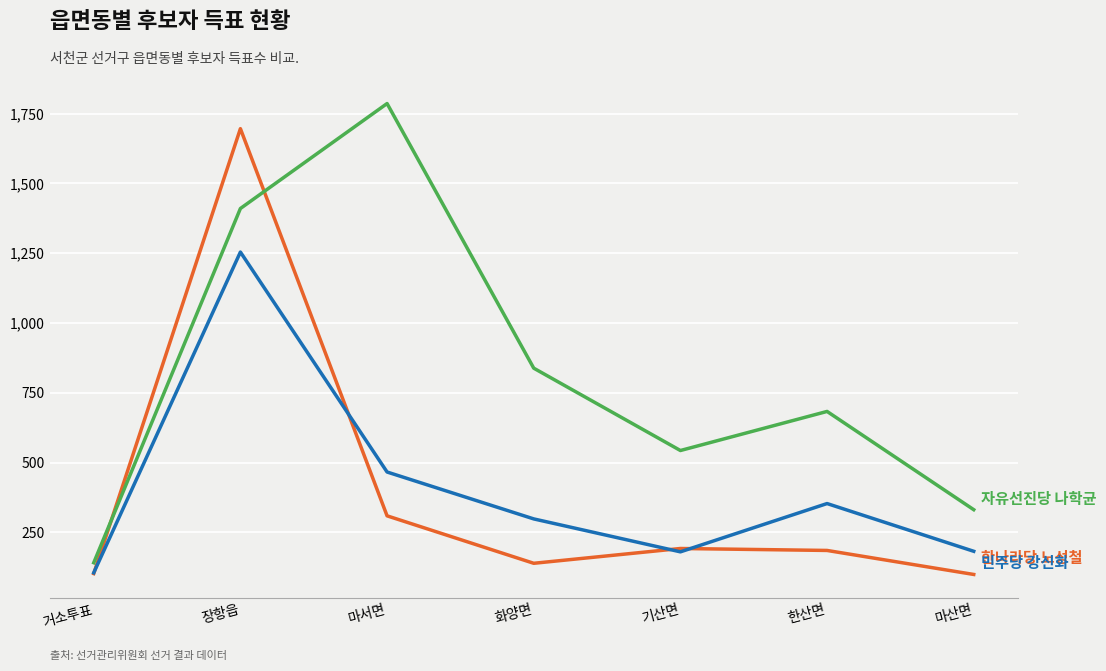

What is the difference between the highest and lowest values at 화양면?

699